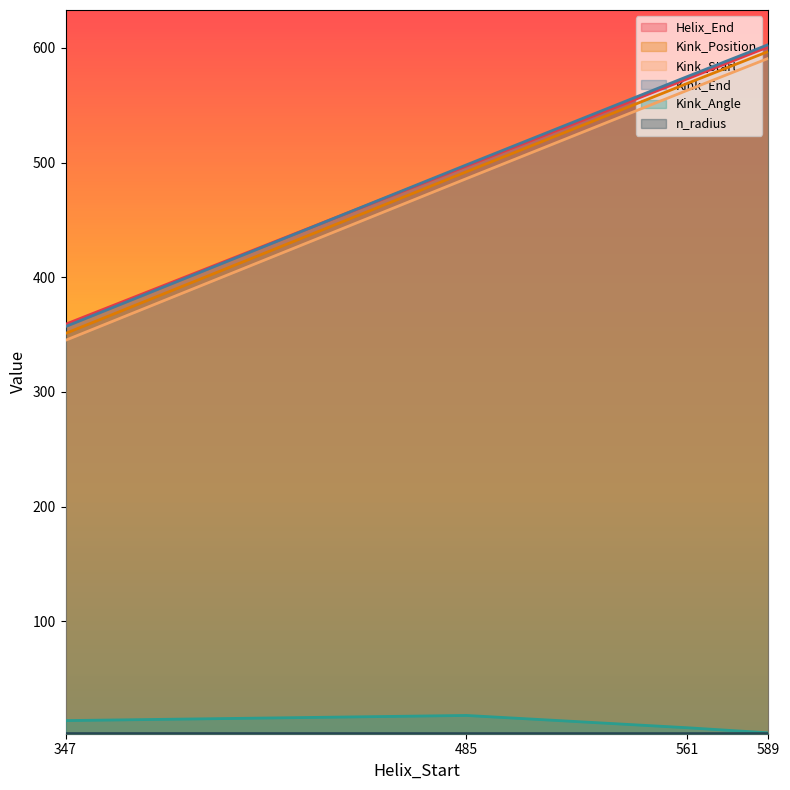

Count the n_radius values in the range 1 to 2.

4